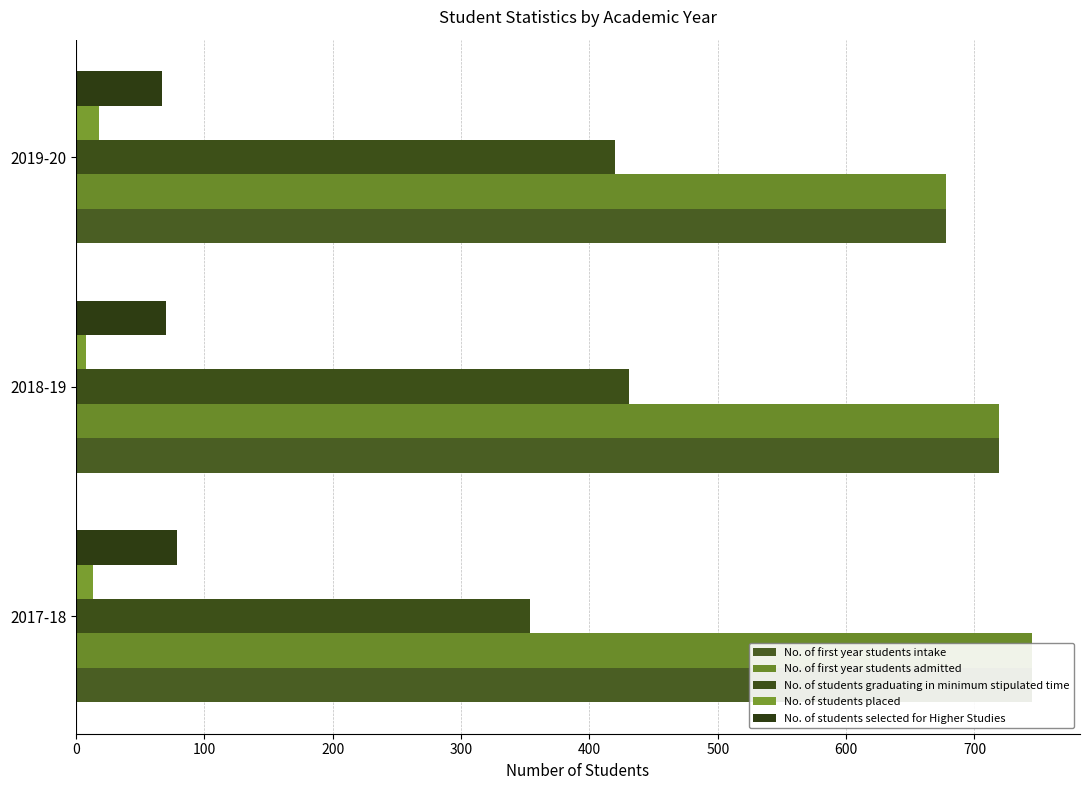

What is the minimum value shown in the chart?

8